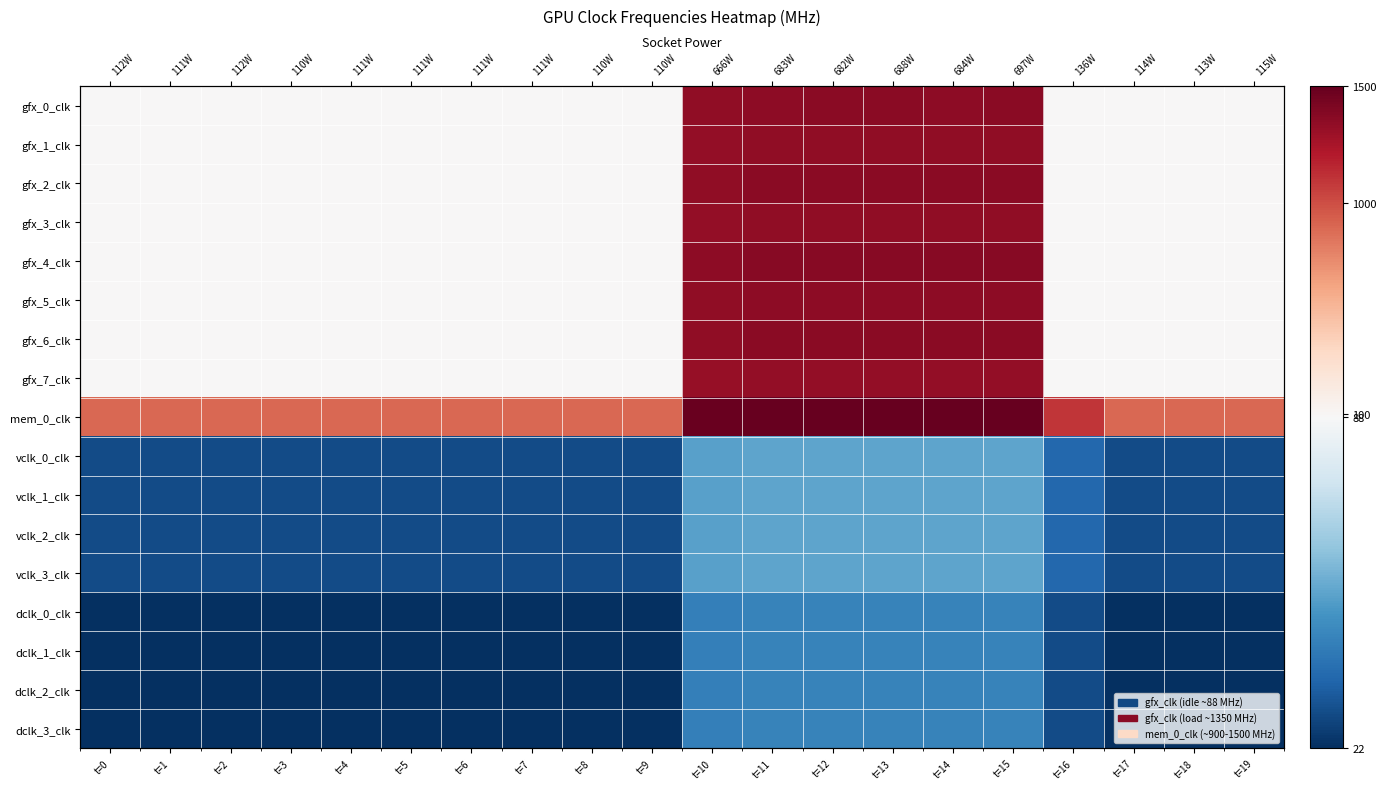

The value of gfx_7_clk at t=17 is 88. True or false?

True